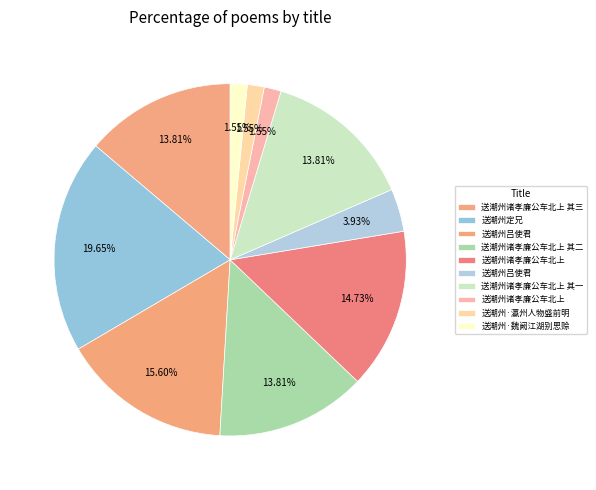

To the nearest percent, what is the difference between the largest and smallest slice percentages?

18%